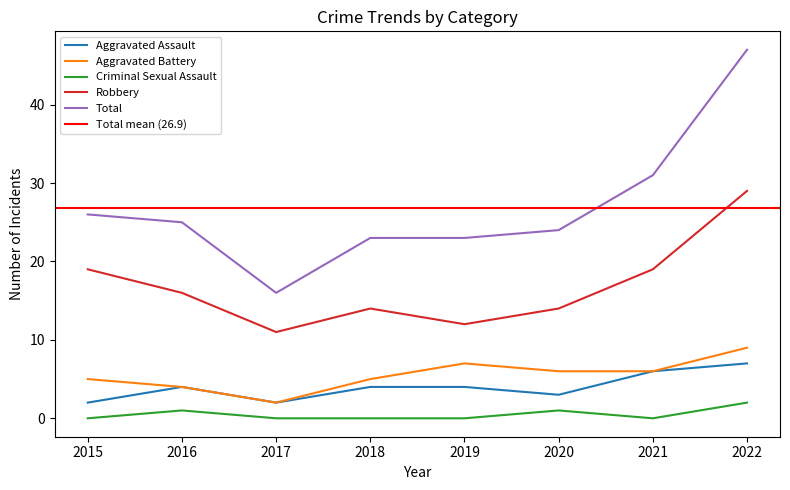

In Criminal Sexual Assault, how many points are higher than both neighbors (excluding endpoints)?

2